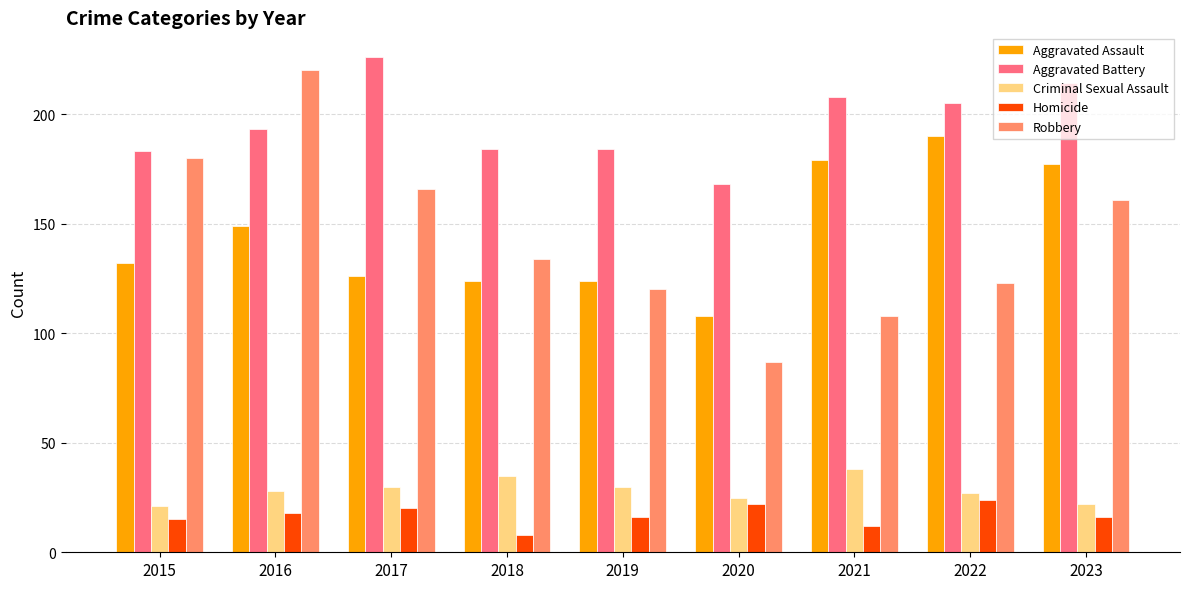

True or false: Homicide has a value of 9 at 2017.

False